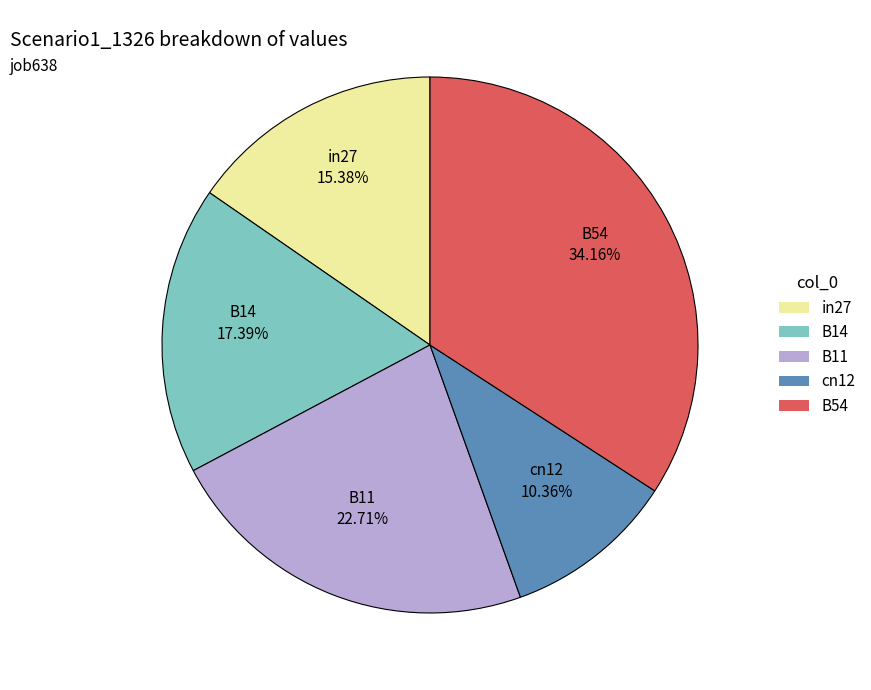

Do cn12 and B11 together represent more than half of the pie?

No